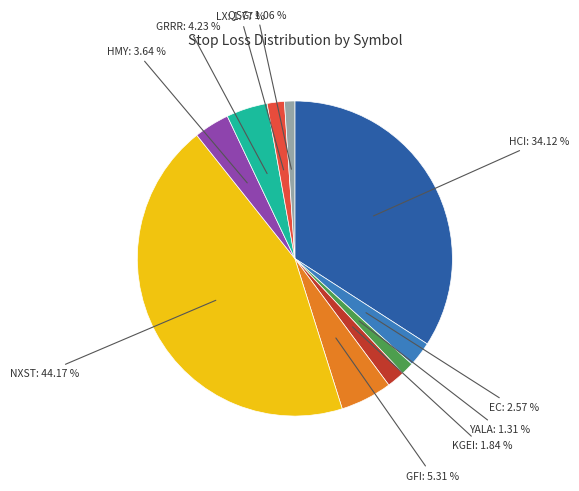

Is there any slice that represents more than half of the pie?

No